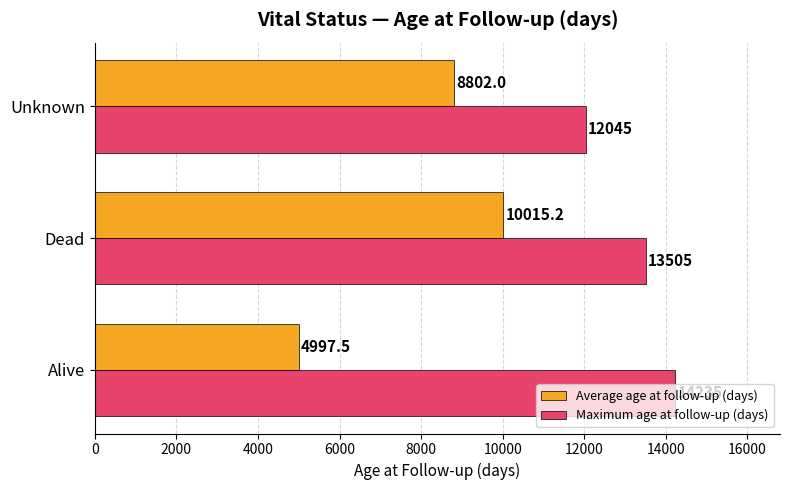

Read the Maximum age at follow-up (days) value at Dead.

13505.0